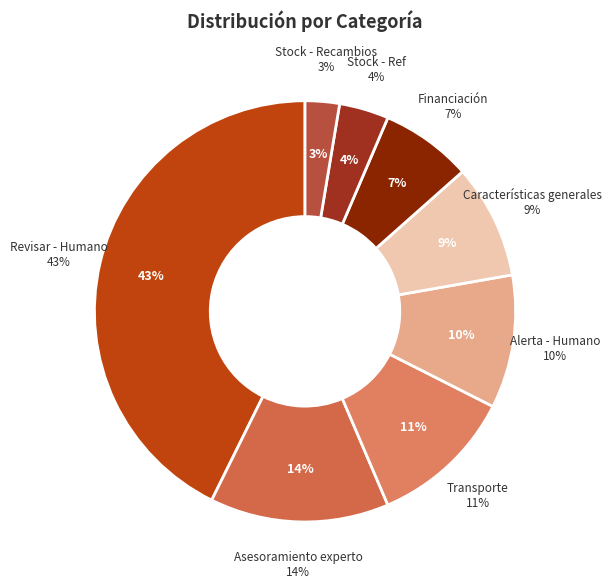

Which slice is the smallest?

Stock - Recambios